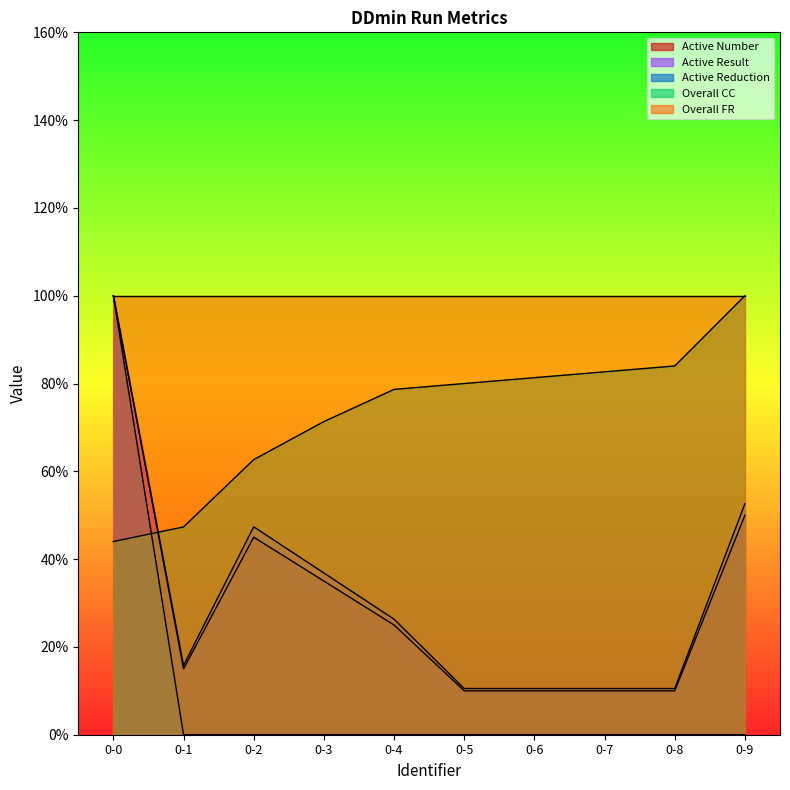

At which category is the sum across all series the highest?

0-0